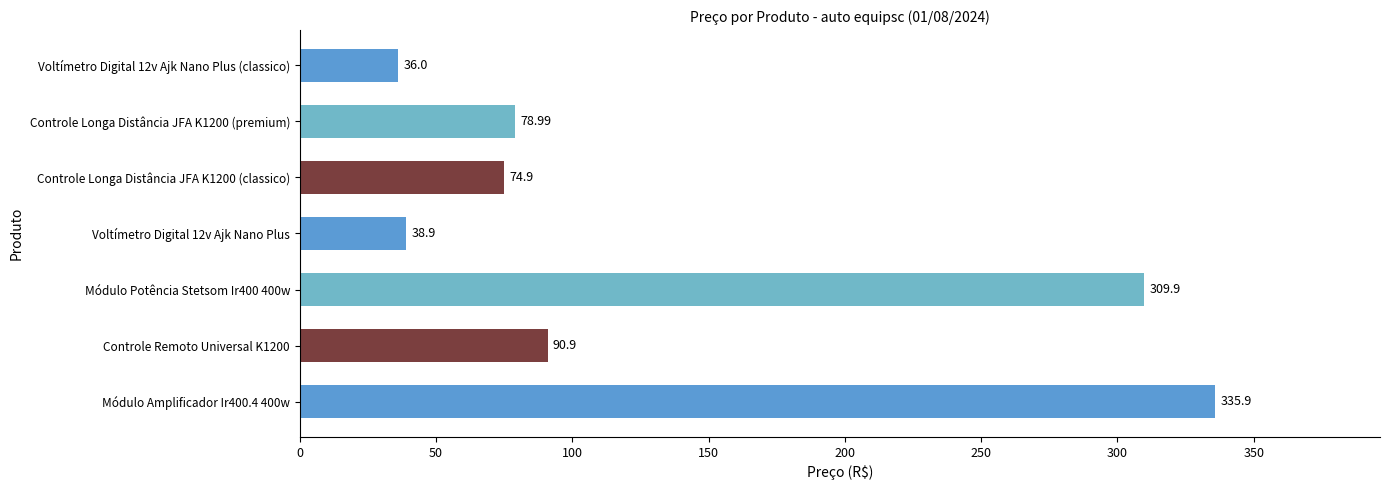

What is the smallest value displayed?

36.0